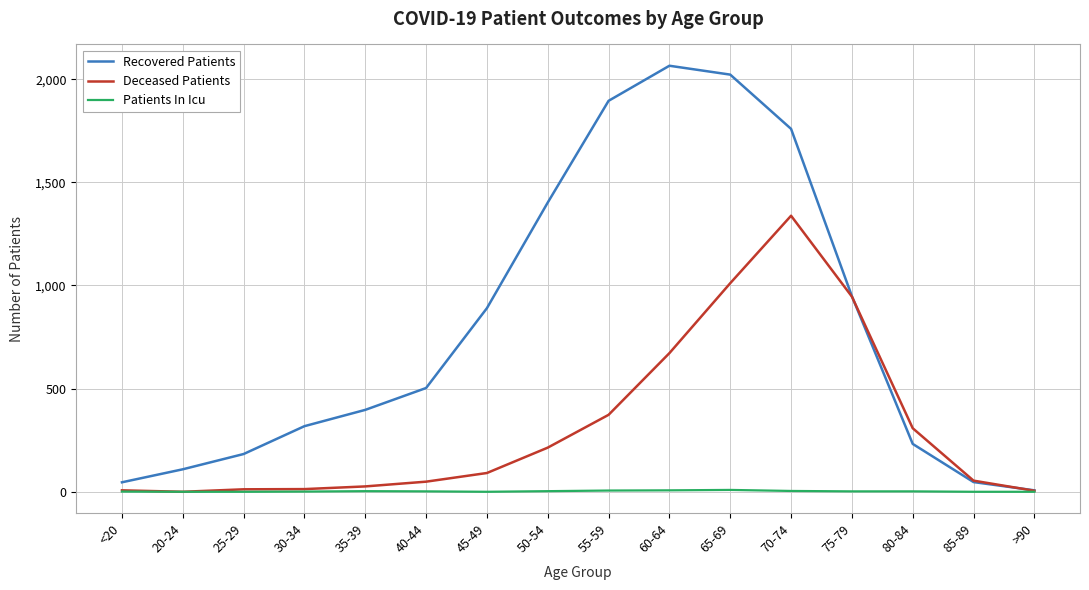

Which series has the widest spread of values?

Recovered Patients